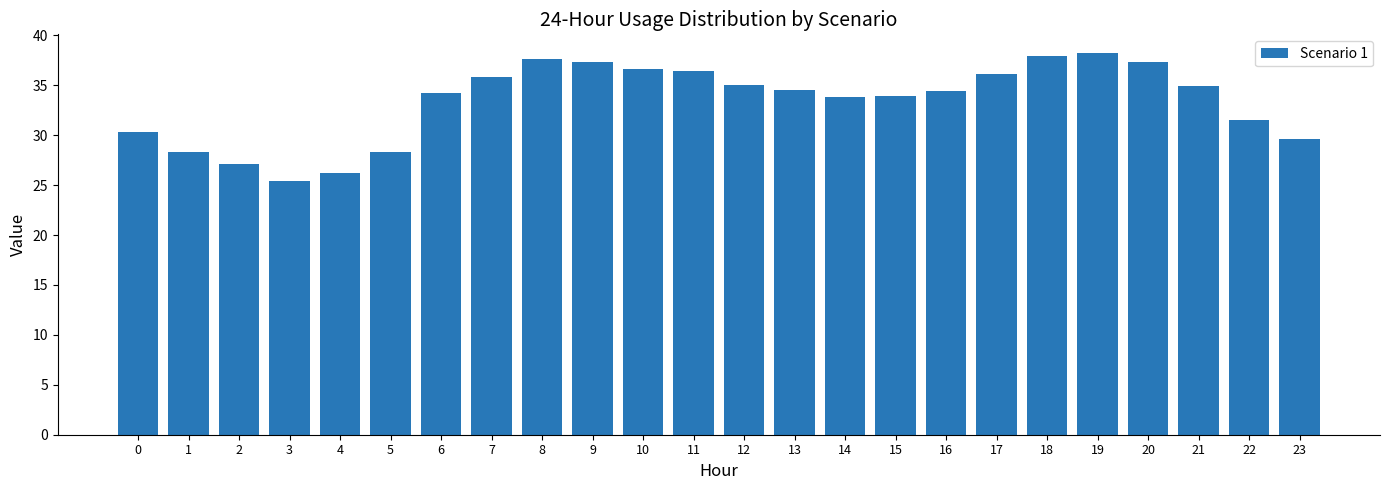

What is the value of the 9th bar from the left?

37.6